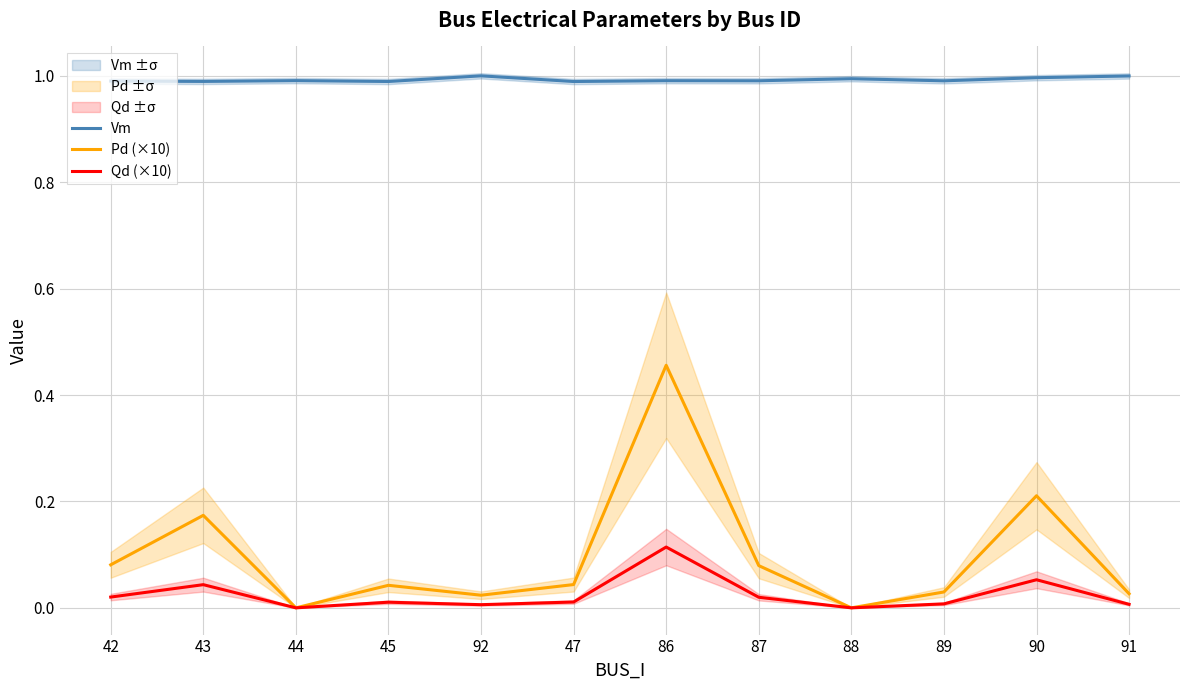

Reading right to left, extract all data points from this chart.

Vm: 1.0	1.0	1.0	1.0	1.0	1.0	1.0	1.0	1.0	1.0	1.0	1.0
Pd (×10): 0.0	0.2	0.0	0.0	0.1	0.5	0.0	0.0	0.0	0.0	0.2	0.1
Qd (×10): 0.0	0.1	0.0	0.0	0.0	0.1	0.0	0.0	0.0	0.0	0.0	0.0